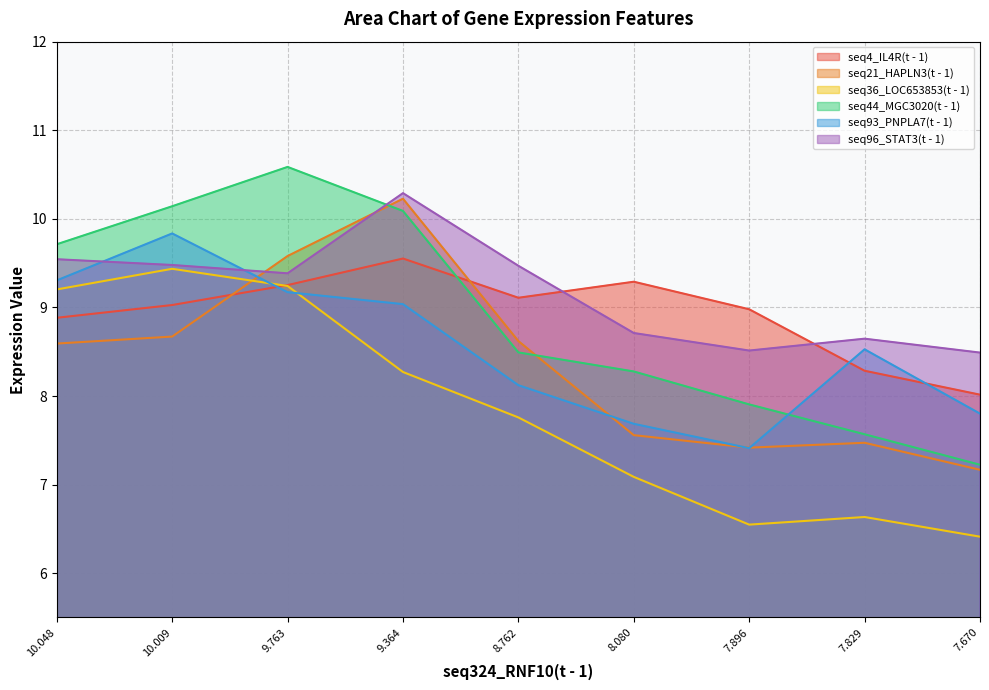

Reading right to left, extract all data points from this chart.

seq4_IL4R(t - 1): 7.670=8.0	7.829=8.3	7.896=9.0	8.080=9.3	8.762=9.1	9.364=9.6	9.763=9.3	10.009=9.0	10.048=8.9
seq21_HAPLN3(t - 1): 7.670=7.2	7.829=7.5	7.896=7.4	8.080=7.6	8.762=8.6	9.364=10.2	9.763=9.6	10.009=8.7	10.048=8.6
seq36_LOC653853(t - 1): 7.670=6.4	7.829=6.6	7.896=6.5	8.080=7.1	8.762=7.8	9.364=8.3	9.763=9.2	10.009=9.4	10.048=9.2
seq44_MGC3020(t - 1): 7.670=7.2	7.829=7.6	7.896=7.9	8.080=8.3	8.762=8.5	9.364=10.1	9.763=10.6	10.009=10.1	10.048=9.7
seq93_PNPLA7(t - 1): 7.670=7.8	7.829=8.5	7.896=7.4	8.080=7.7	8.762=8.1	9.364=9.0	9.763=9.2	10.009=9.8	10.048=9.3
seq96_STAT3(t - 1): 7.670=8.5	7.829=8.6	7.896=8.5	8.080=8.7	8.762=9.5	9.364=10.3	9.763=9.4	10.009=9.5	10.048=9.5